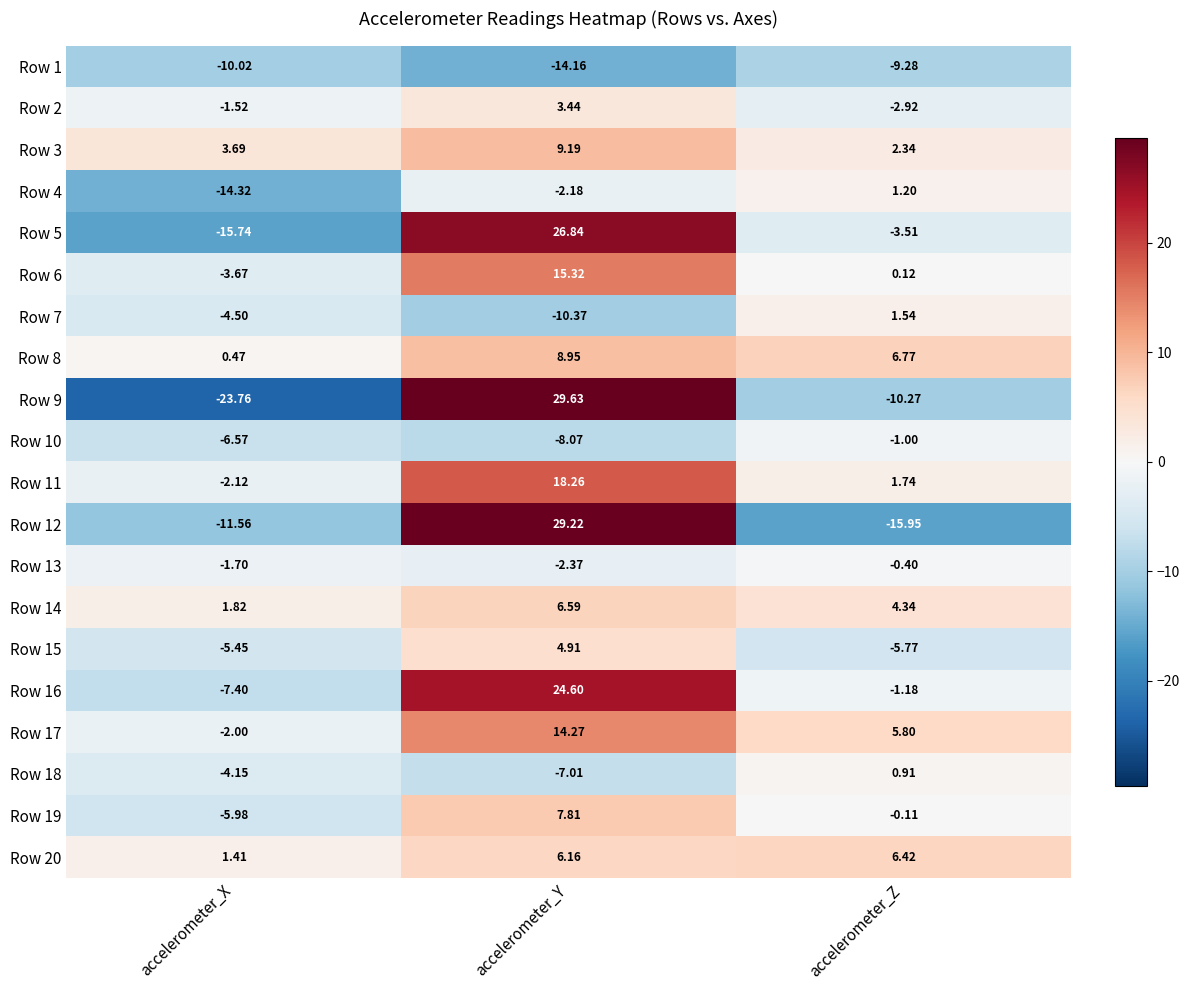

Is the value of Row 13 at accelerometer_Y greater than the value of Row 9 at accelerometer_Z?

Yes